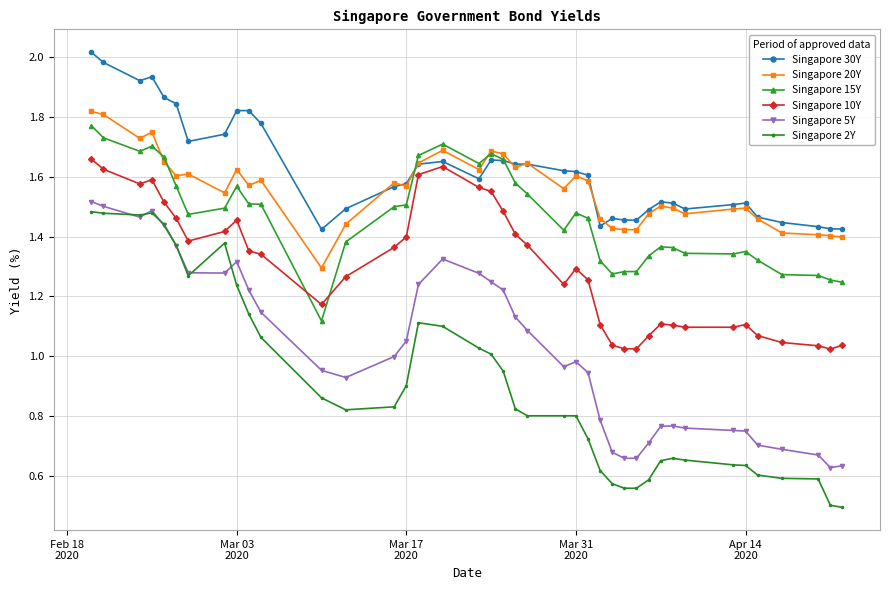

At how many categories does at least one series exceed 0?

40